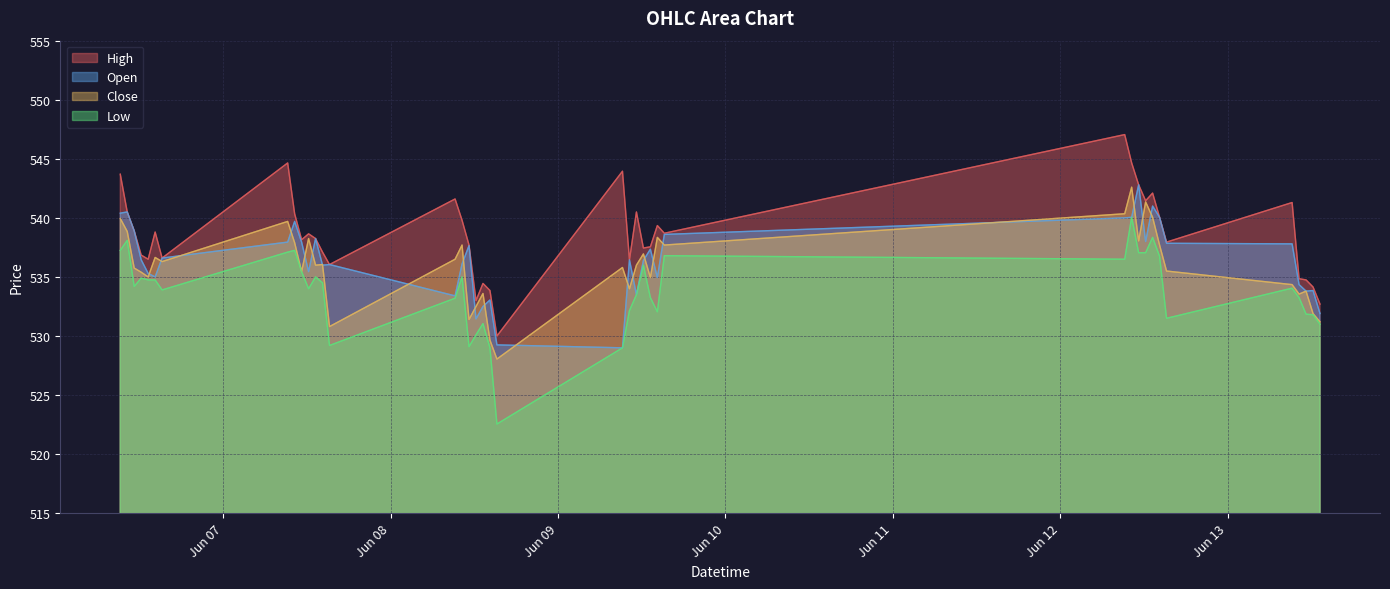

What is the value of the Low point at the 30th from the left?

540.0